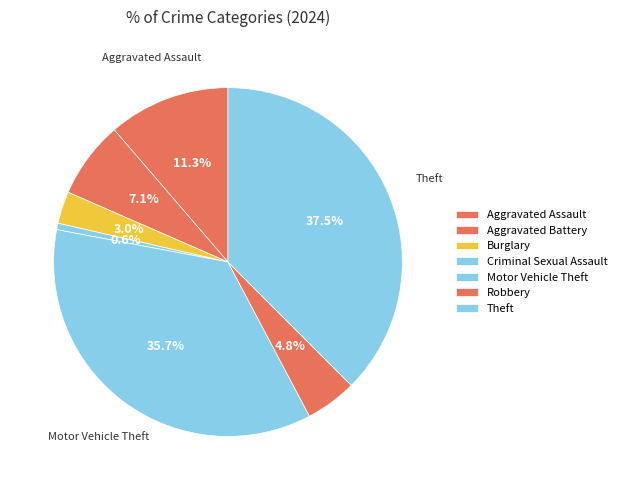

What percentage is the Robbery slice, to the nearest percent?

5%